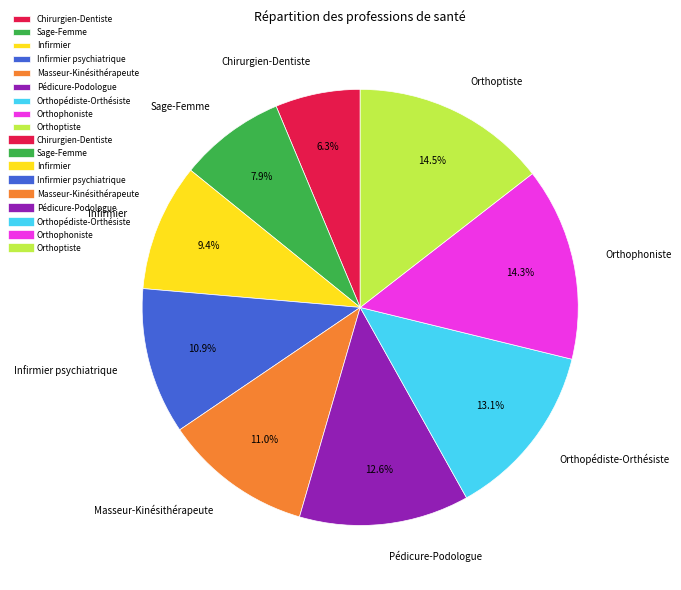

Does Pédicure-Podologue account for over 50% of the chart?

No